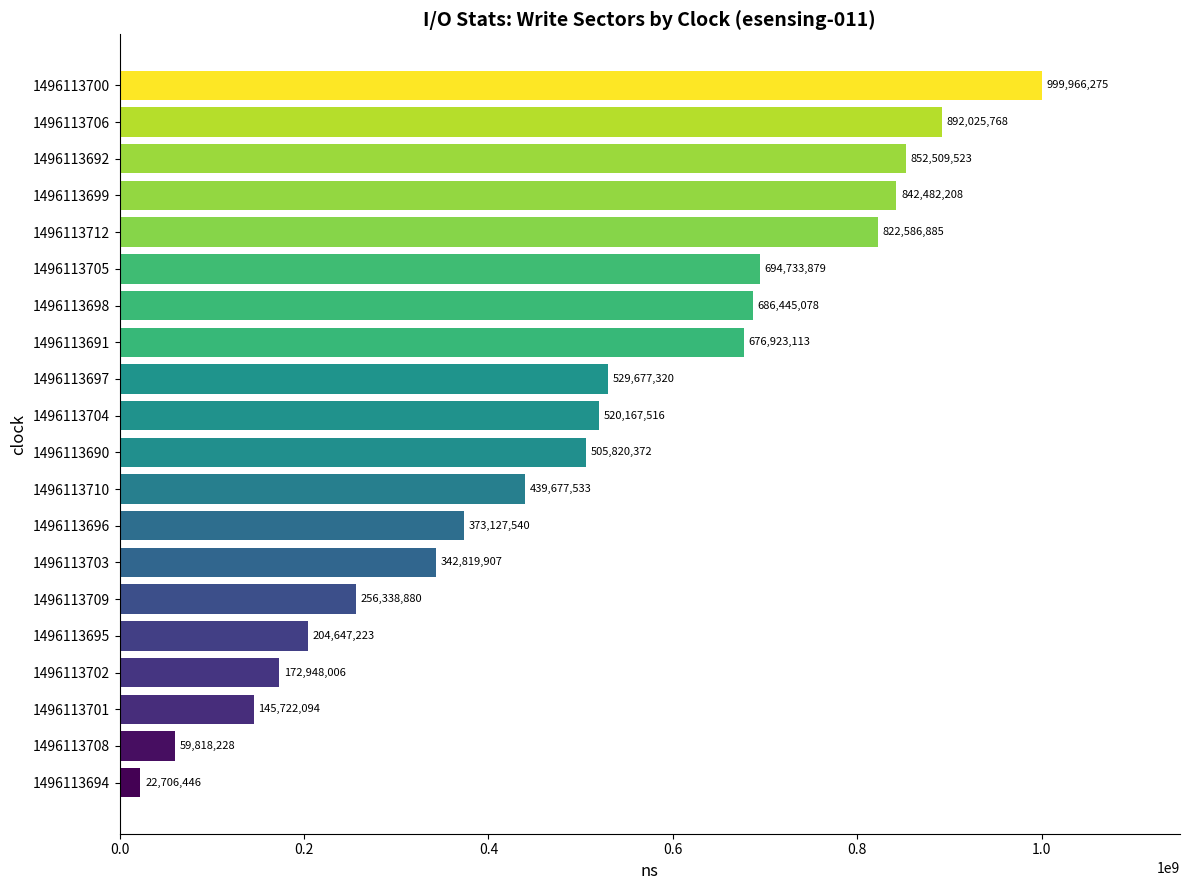

What is the label of the 8th bar from the bottom?

1496113696